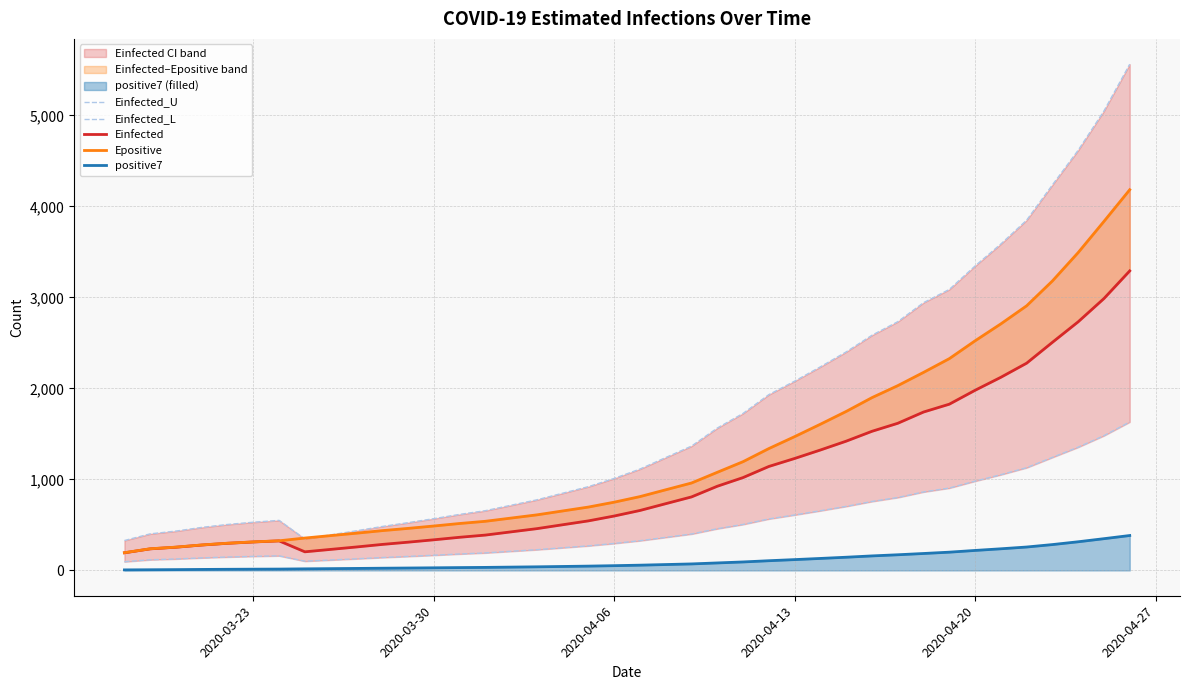

How many series are shown in this chart?

5